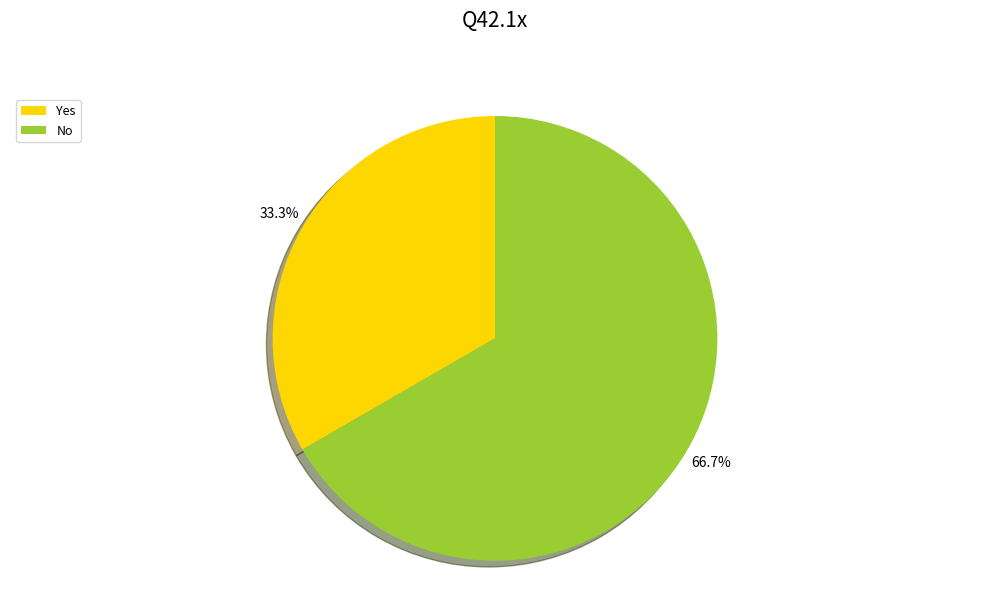

To the nearest percent, what is the difference between the Yes and No slice percentages?

33%